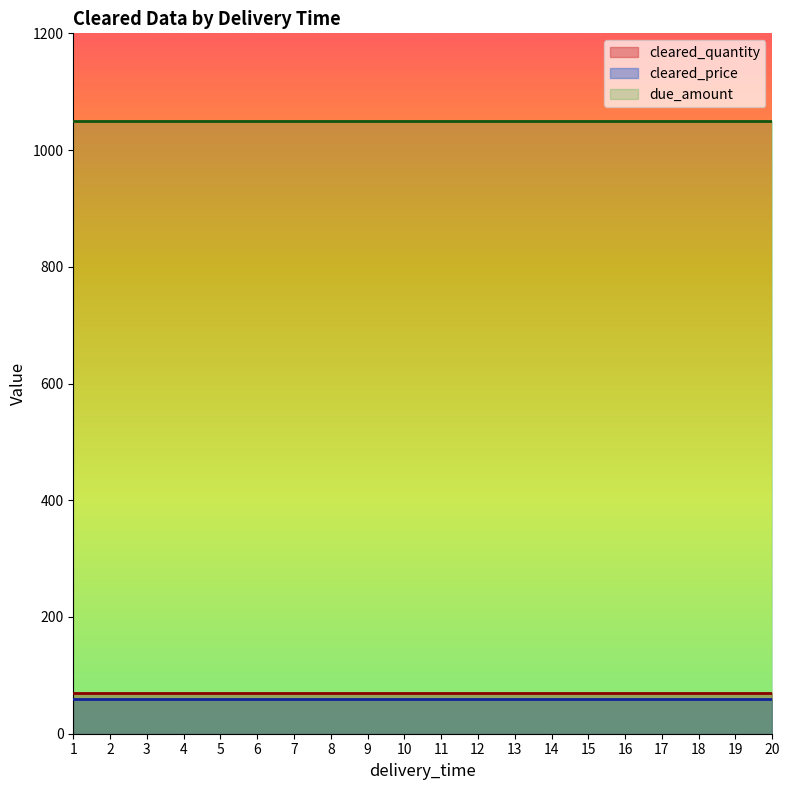

At 1, list the series in order from smallest to largest.

cleared_price, cleared_quantity, due_amount